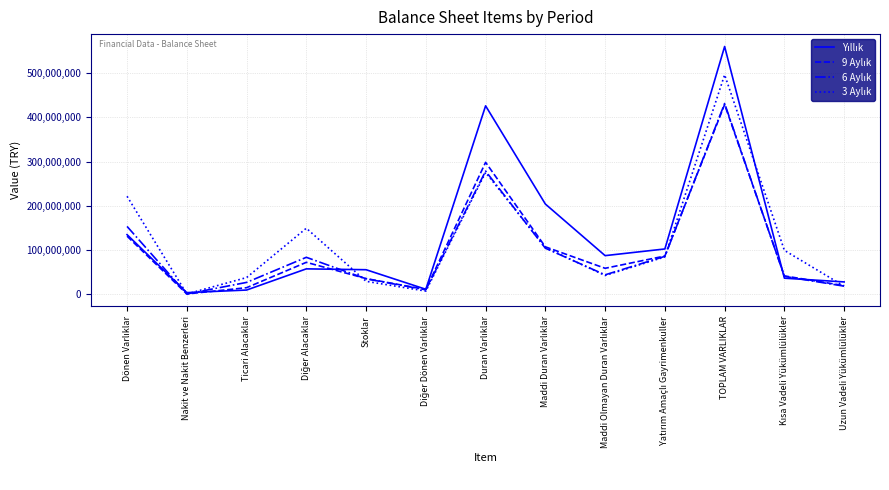

What is the maximum value shown in the chart?

560755391